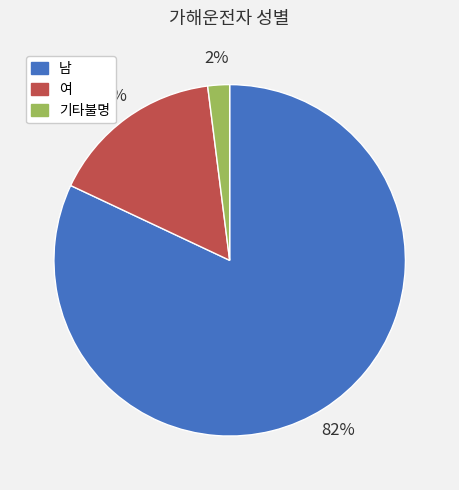

Is the sum of 남 and 기타불명 greater than half?

Yes